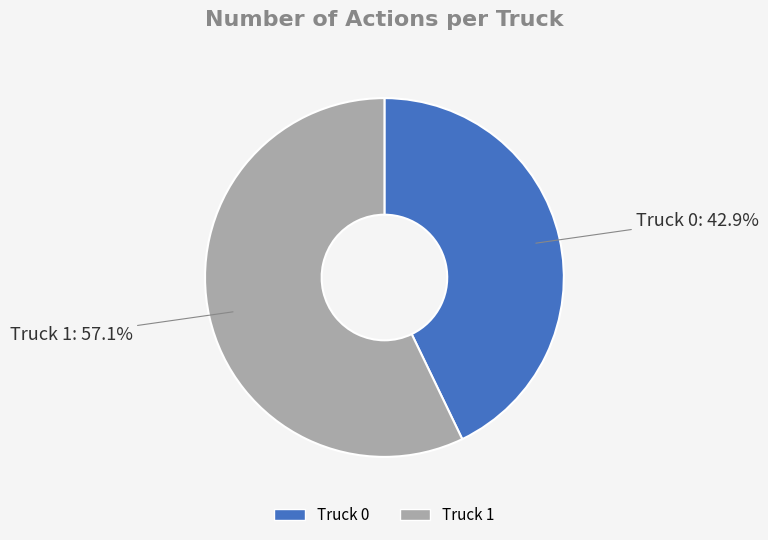

What portion of the pie excludes Truck 1?

42.9%